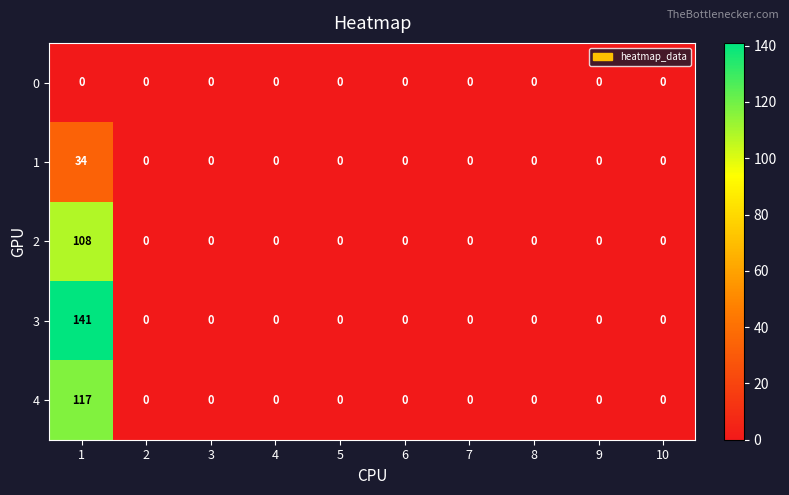

List the series in order of their peak value, highest first.

3, 4, 2, 1, 0